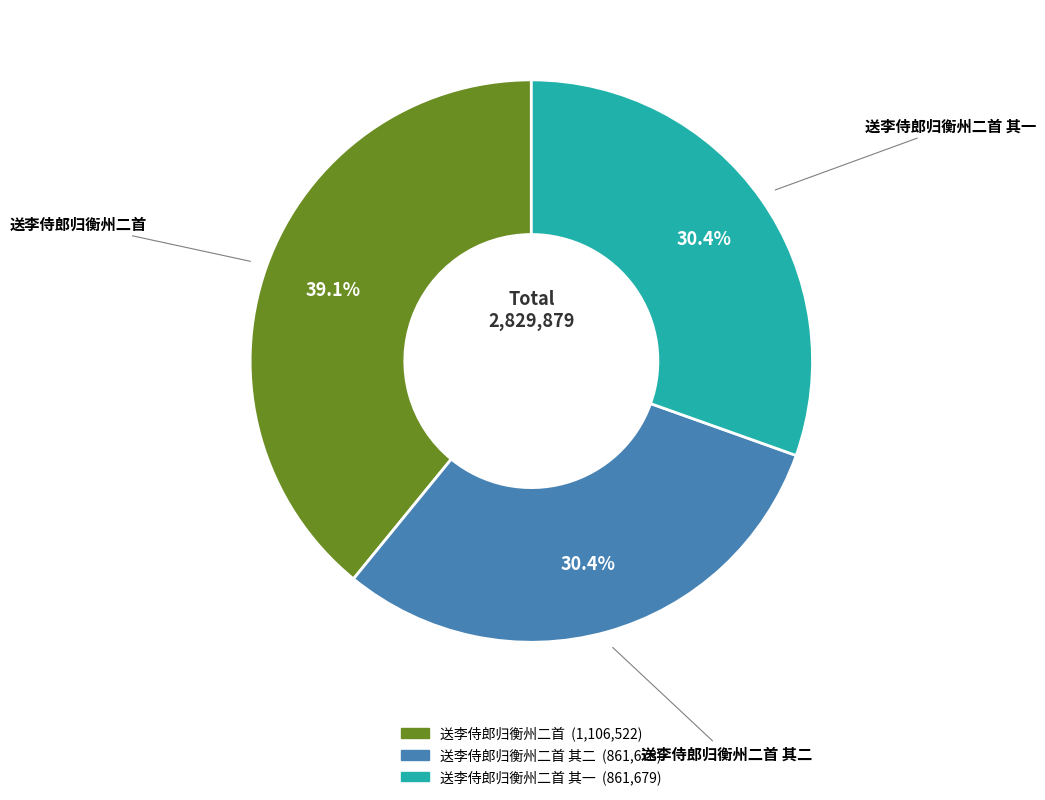

Is there any slice that represents more than half of the pie?

No